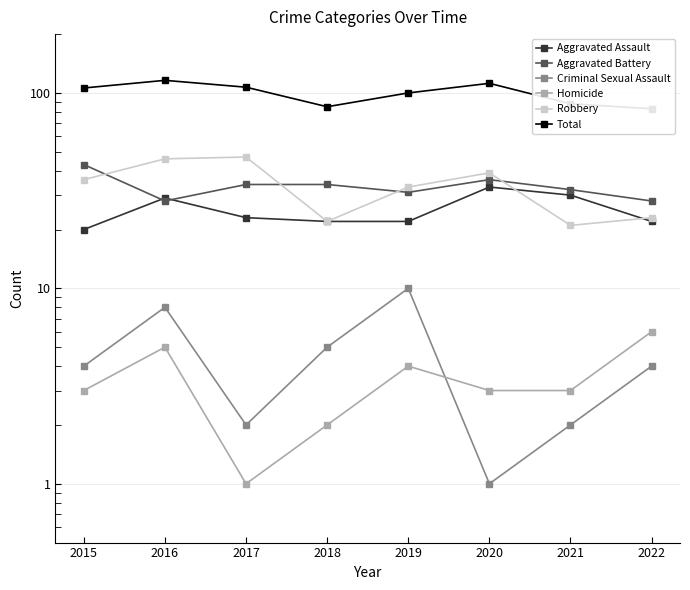

True or false: Criminal Sexual Assault has more than 0 interior local peaks.

True